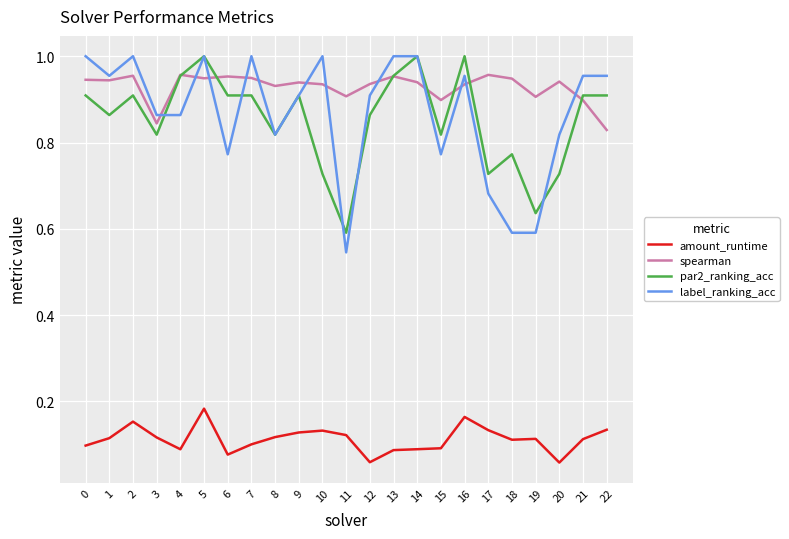

Which series has the largest range (max minus min)?

label_ranking_acc